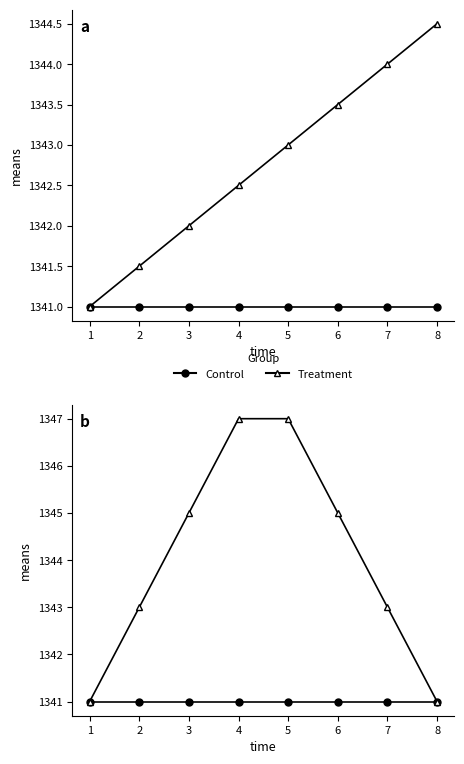

At which category is the sum across all series the highest?

4